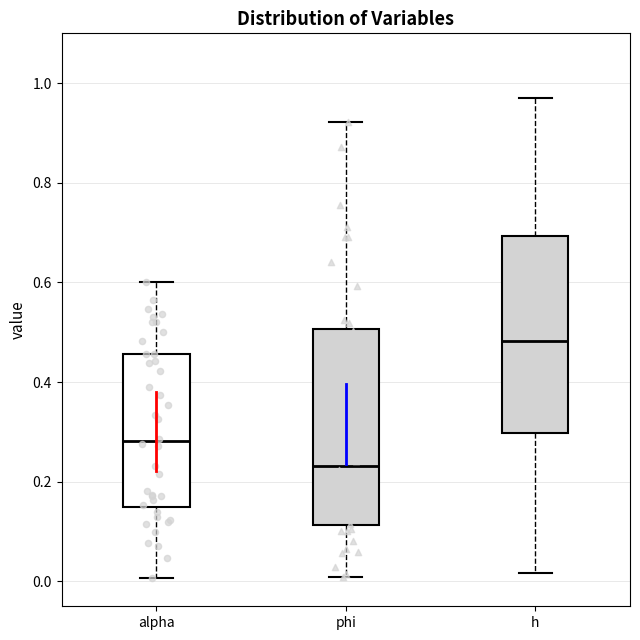

Reading left to right, transcribe this box plot: for each box, give where its median line is, the range the box spans, and where its two whiskers end, as read against the y-axis. The values are not printed on the chart, so give them approximately, as read against the axis.

alpha: median 0.28, box 0.16 to 0.46, whiskers 0.00 to 0.60
phi: median 0.24, box 0.12 to 0.50, whiskers 0.00 to 0.92
h: median 0.48, box 0.30 to 0.70, whiskers 0.02 to 0.98